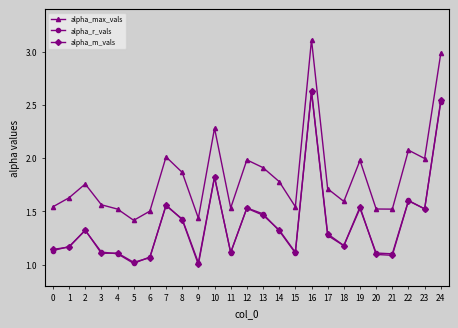

What is the difference between the maximum and second lowest values in the alpha_max_vals series?

1.7